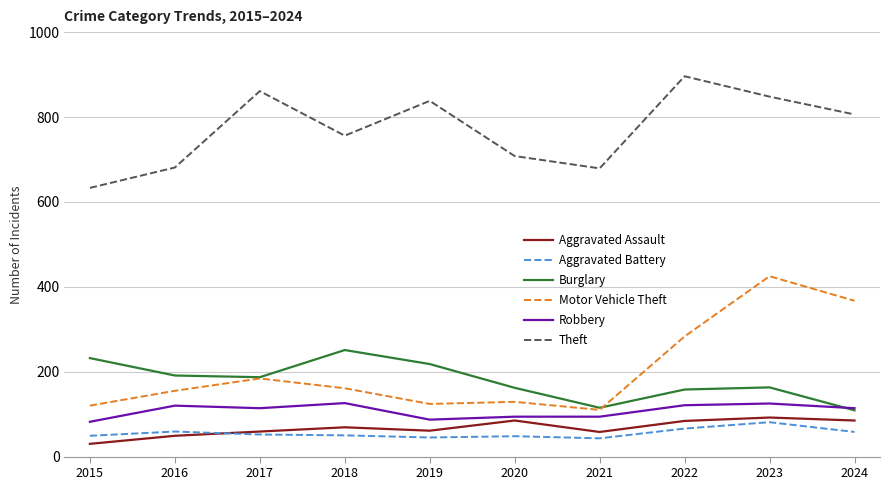

At 2015, list the series in order from largest to smallest.

Theft, Burglary, Motor Vehicle Theft, Robbery, Aggravated Battery, Aggravated Assault